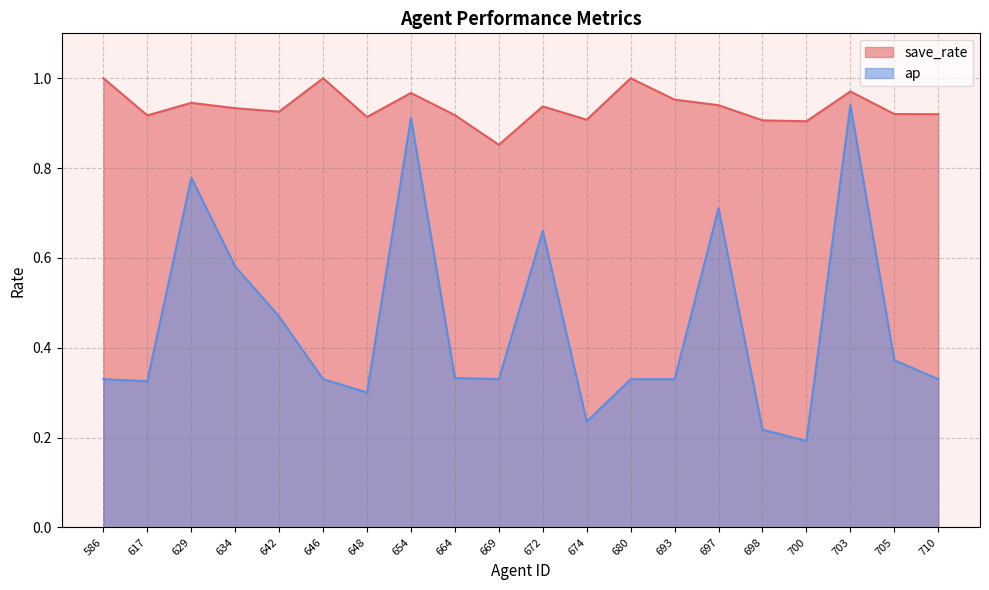

At which category does ap reach its first local valley?

617